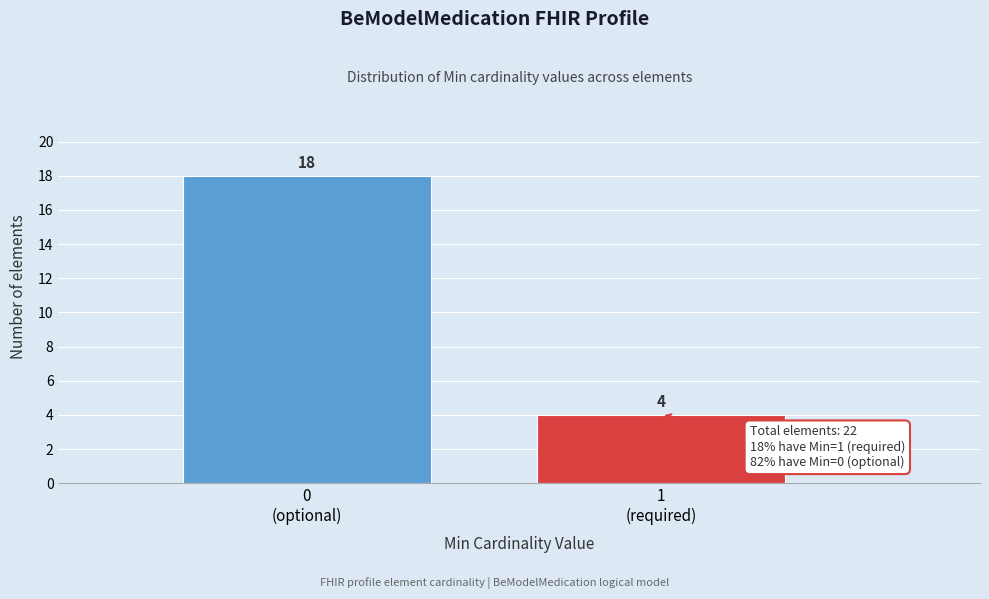

Reading left to right, extract all data points from this chart.

18	4